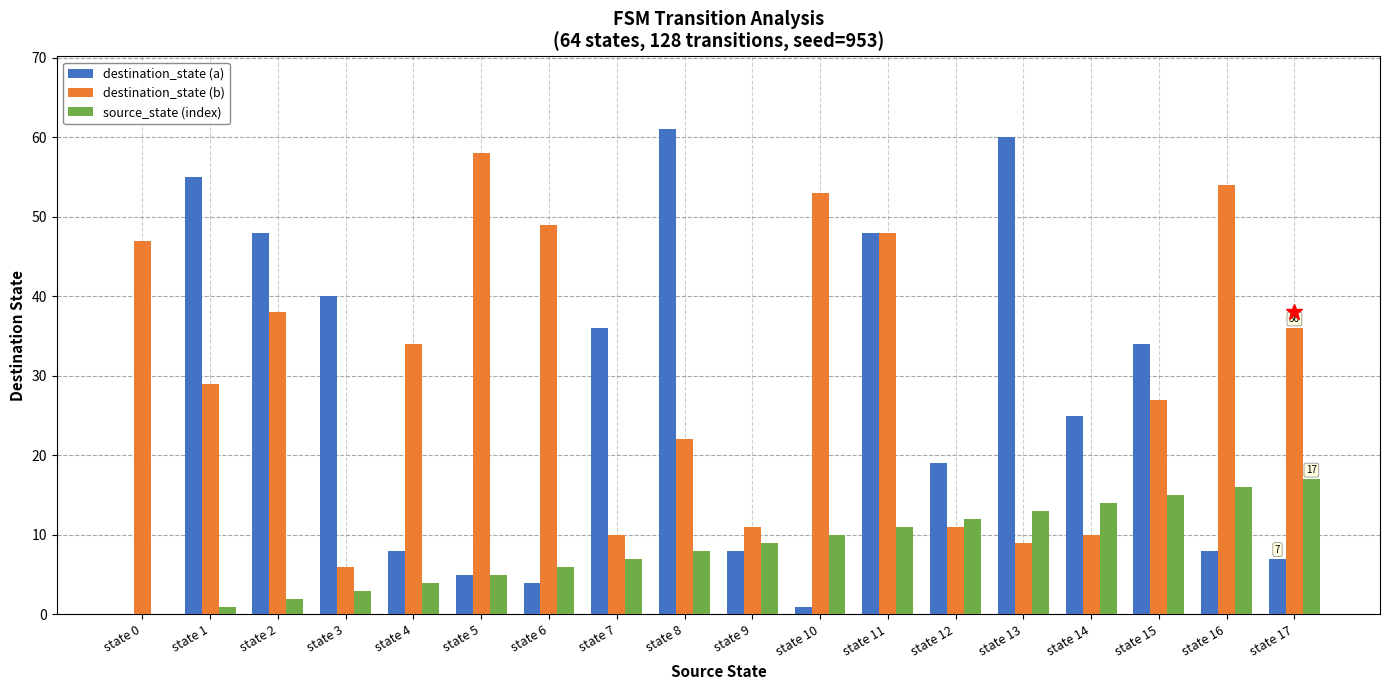

Reading left to right, extract all data points from this chart.

destination_state (a): state 0=0	state 1=55	state 2=48	state 3=40	state 4=8	state 5=5	state 6=4	state 7=36	state 8=61	state 9=8	state 10=1	state 11=48	state 12=19	state 13=60	state 14=25	state 15=34	state 16=8	state 17=7
destination_state (b): state 0=47	state 1=29	state 2=38	state 3=6	state 4=34	state 5=58	state 6=49	state 7=10	state 8=22	state 9=11	state 10=53	state 11=48	state 12=11	state 13=9	state 14=10	state 15=27	state 16=54	state 17=36
source_state (index): state 0=0	state 1=1	state 2=2	state 3=3	state 4=4	state 5=5	state 6=6	state 7=7	state 8=8	state 9=9	state 10=10	state 11=11	state 12=12	state 13=13	state 14=14	state 15=15	state 16=16	state 17=17